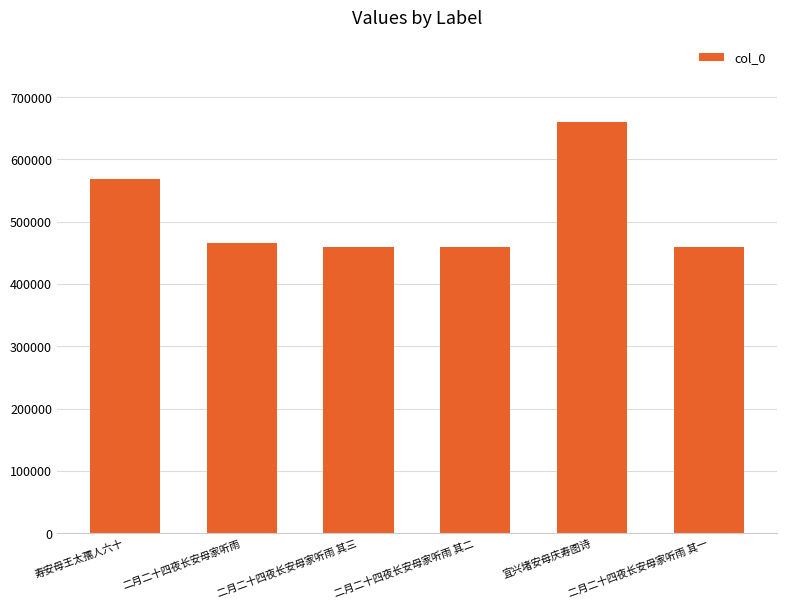

At which label does the data first exceed 466318?

寿安母王太孺人六十